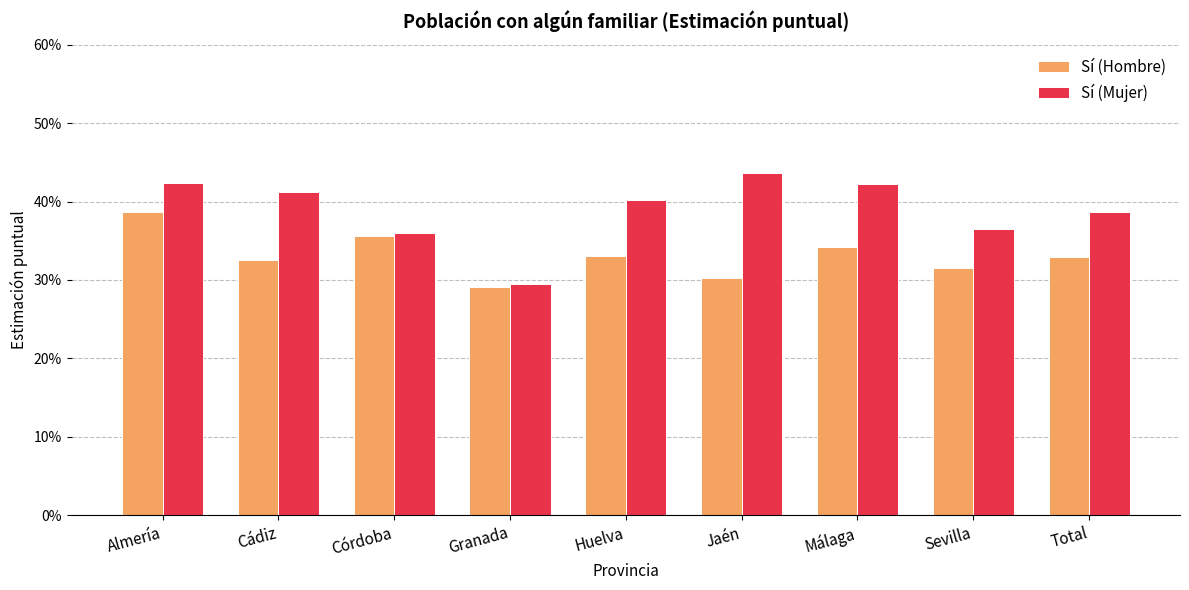

Rank the series by their maximum value, from lowest to highest.

Sí (Hombre), Sí (Mujer)